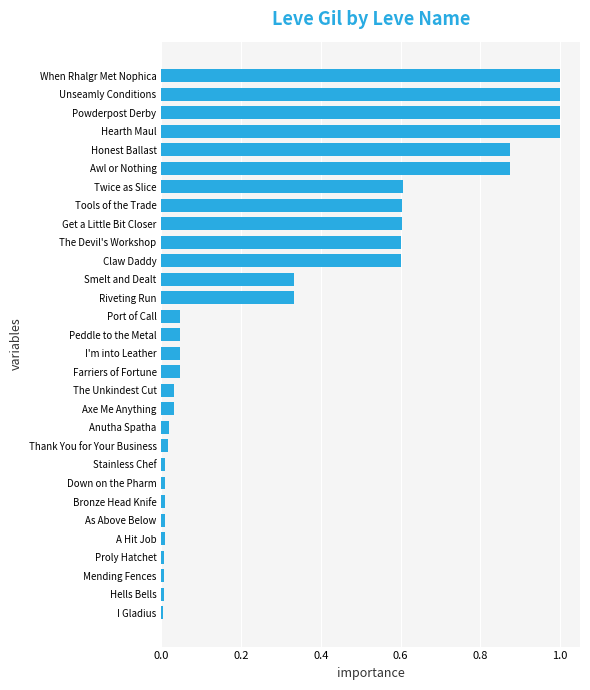

What is the difference between the second highest and minimum values?

1.0